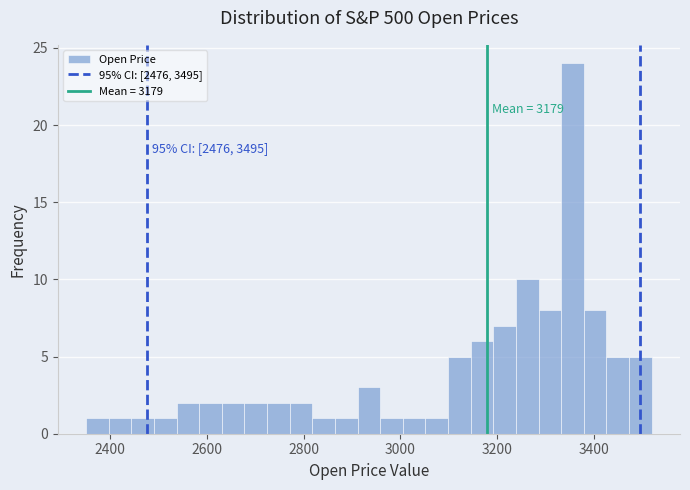

Read against the x-axis, roughly where is the centre of the tallest bar?

3360